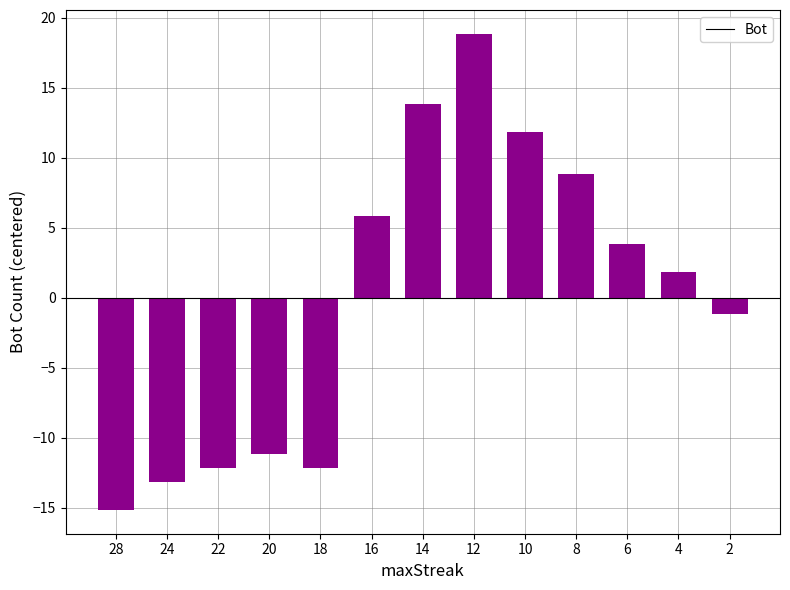

What is the value of the 2nd bar from the left?

-13.2